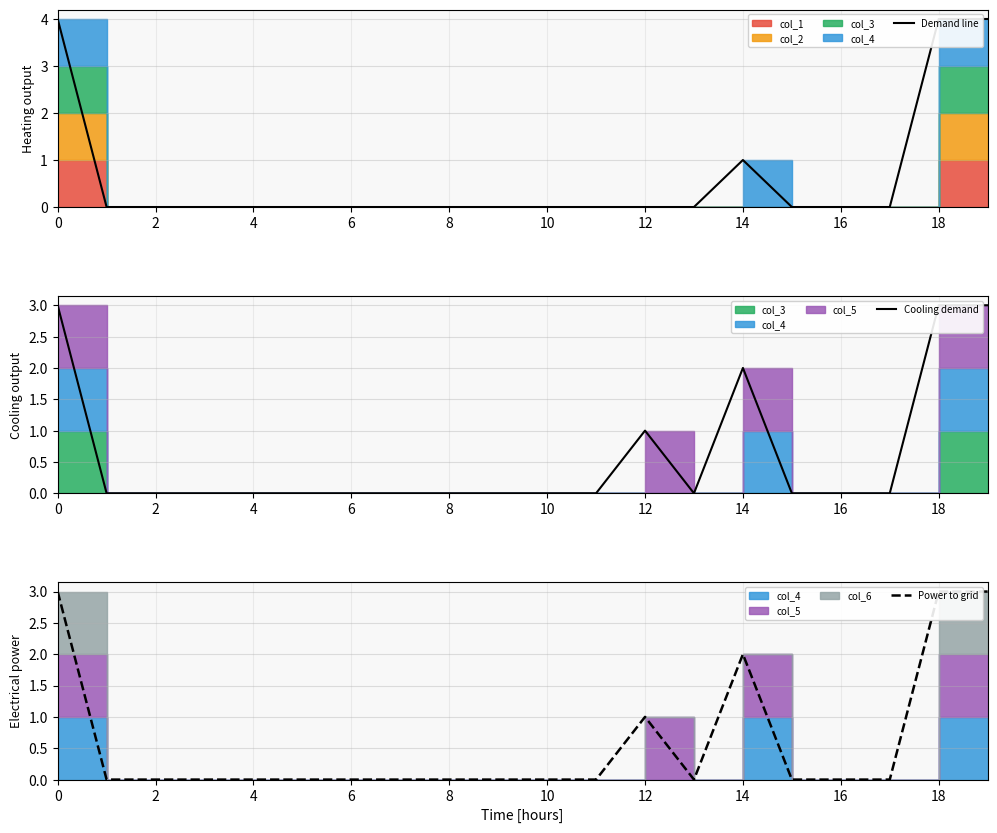

Count the Cooling demand values in the range 0 to 1.

16